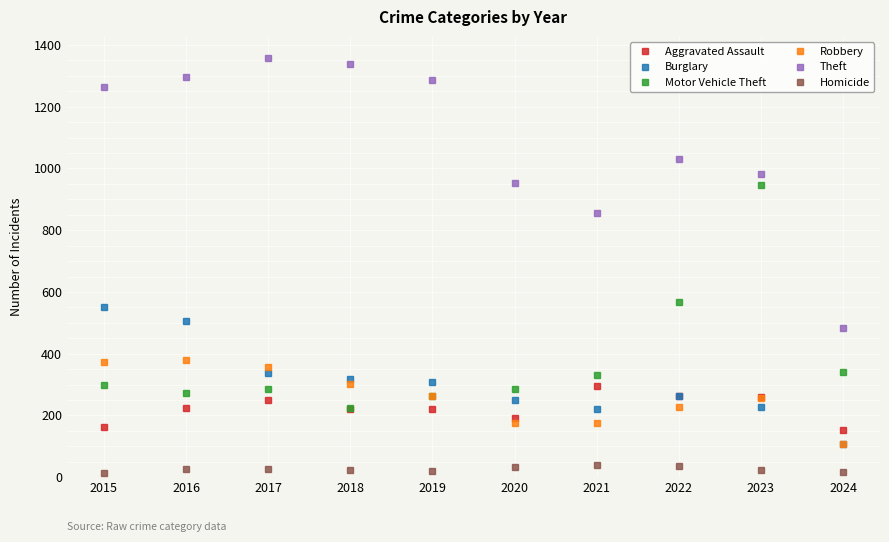

What is the maximum value for Robbery?

381